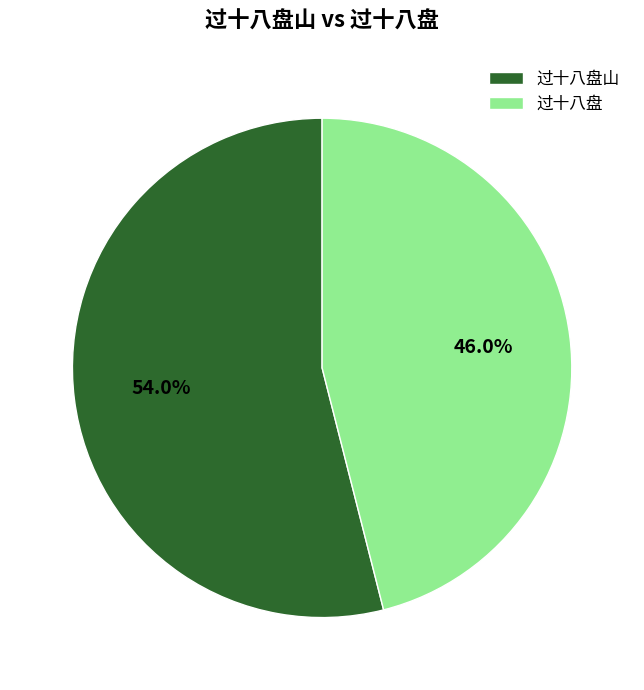

Which category has the biggest portion of the pie?

过十八盘山